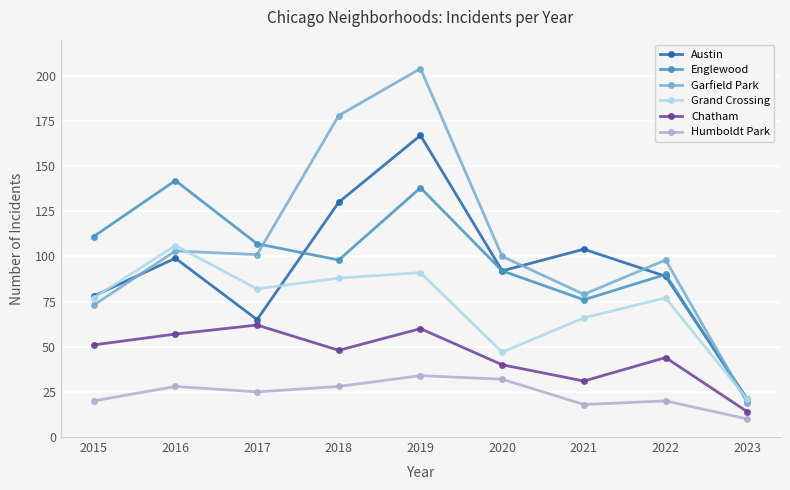

What is the spread (max minus min) of values at 2017?

82